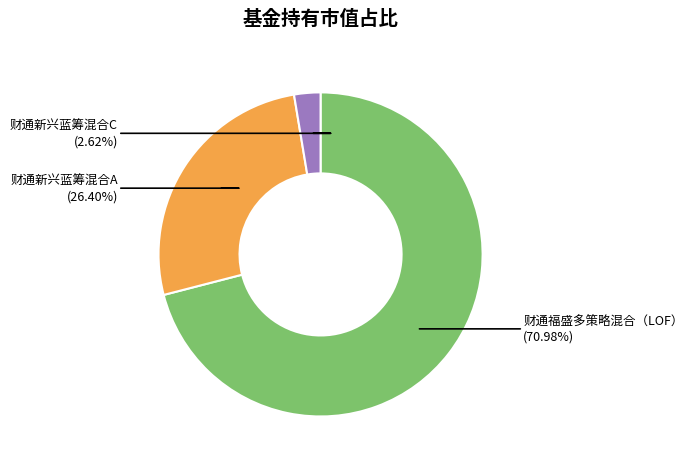

Is there a majority slice in this chart?

Yes